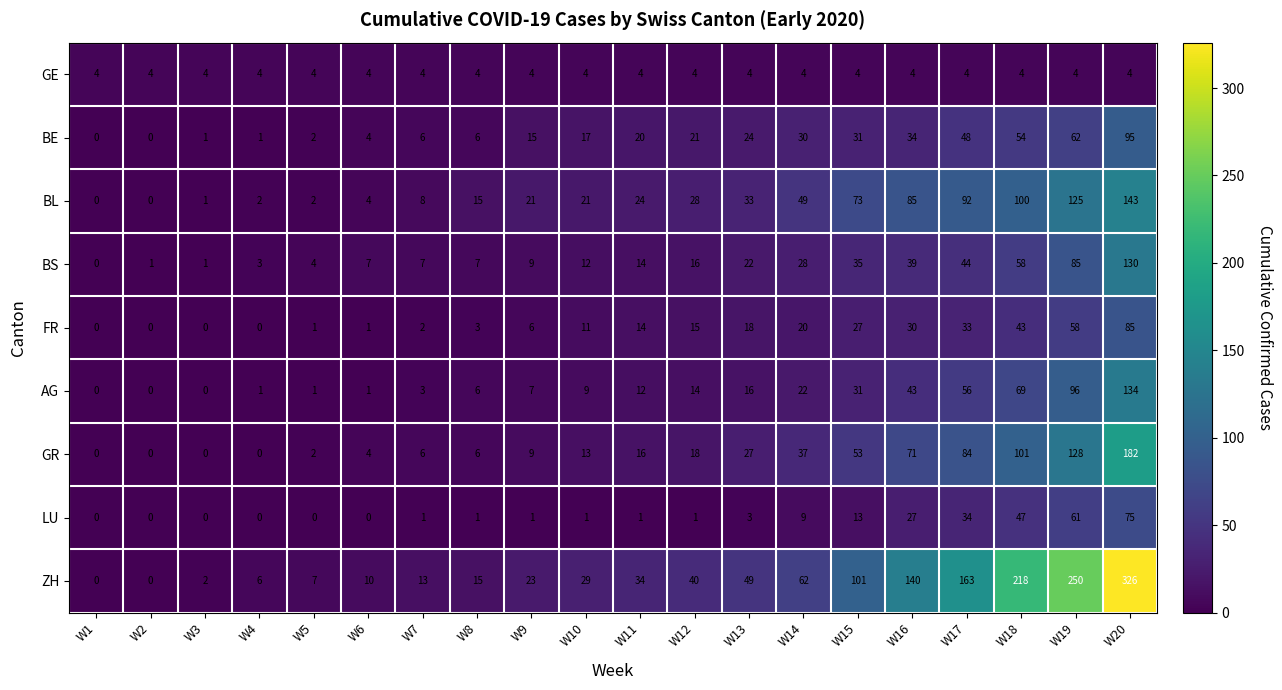

What is the sum of all BE values?

471